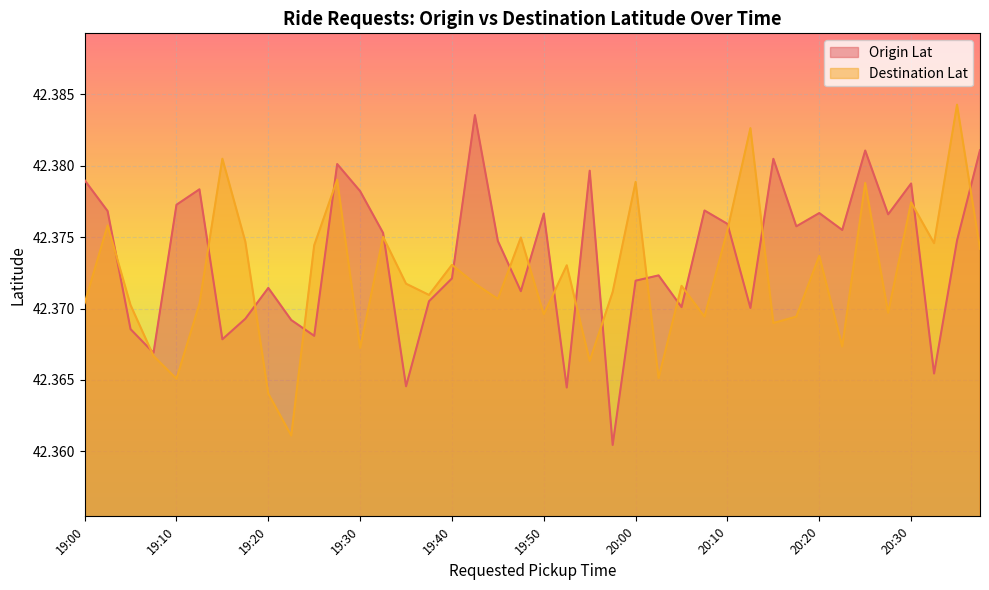

True or false: Origin Lat and Destination Lat cross at least once.

True